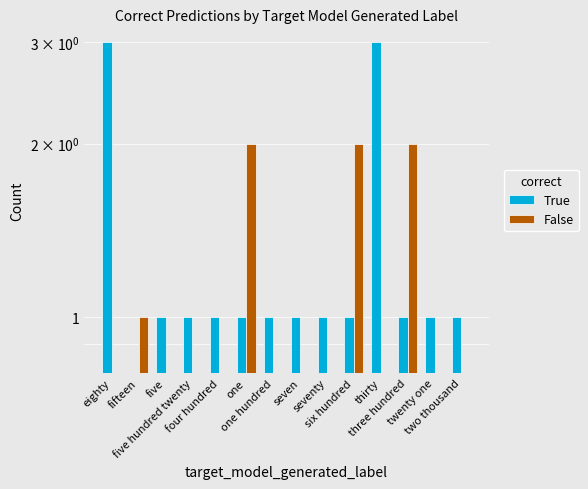

How many groups of bars are there?

14